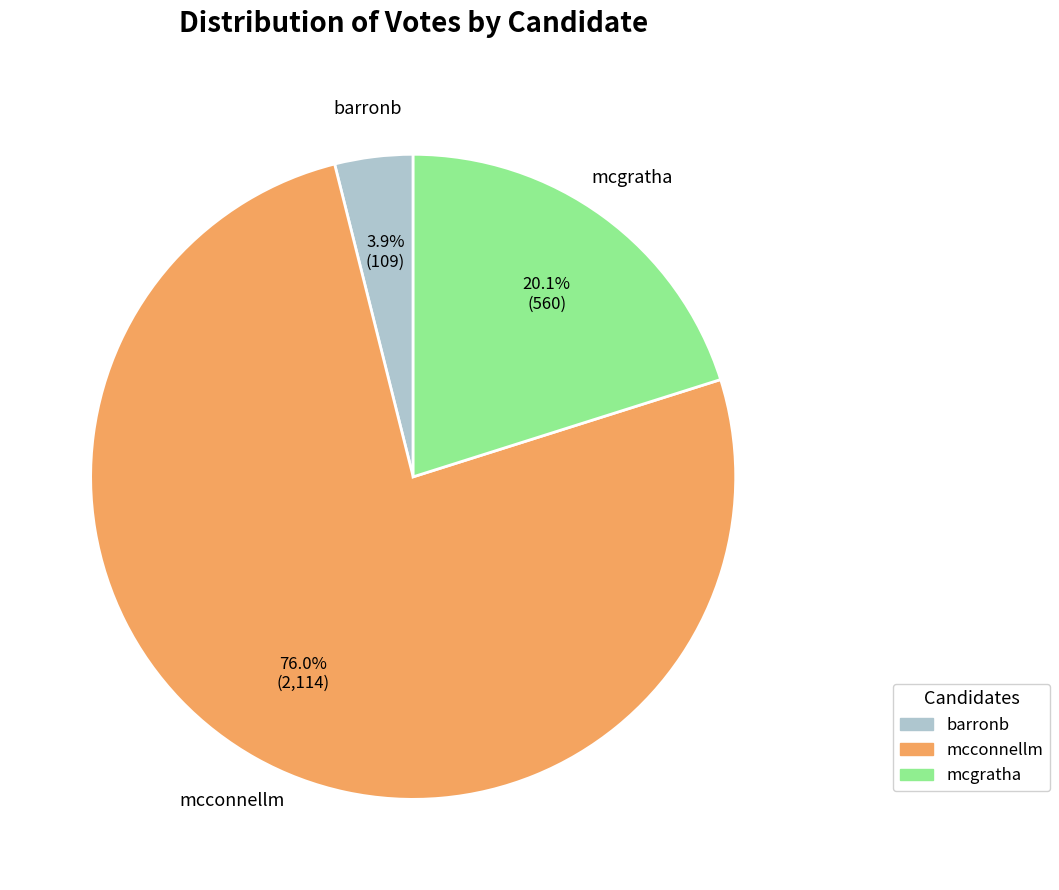

True or false: barronb accounts for 16% of the total.

False